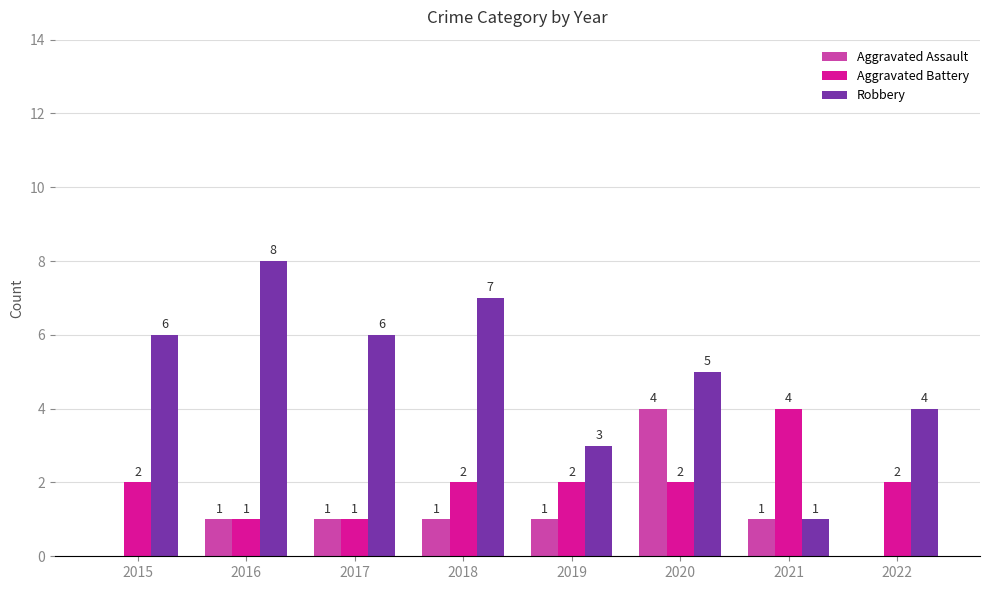

Reading right to left, extract all data points from this chart.

Aggravated Assault: 0	1	4	1	1	1	1	0
Aggravated Battery: 2	4	2	2	2	1	1	2
Robbery: 4	1	5	3	7	6	8	6